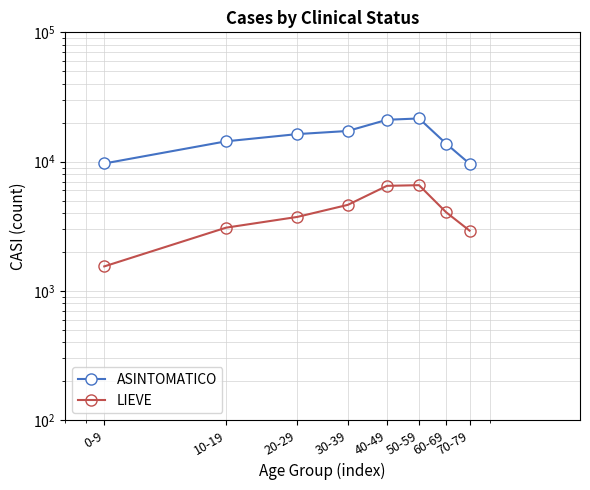

What is the label of the 7th point from the right?

10-19